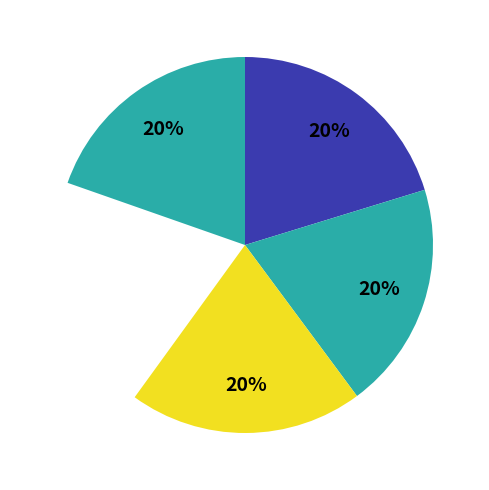

True or false: 1 accounts for 27% of the total.

False